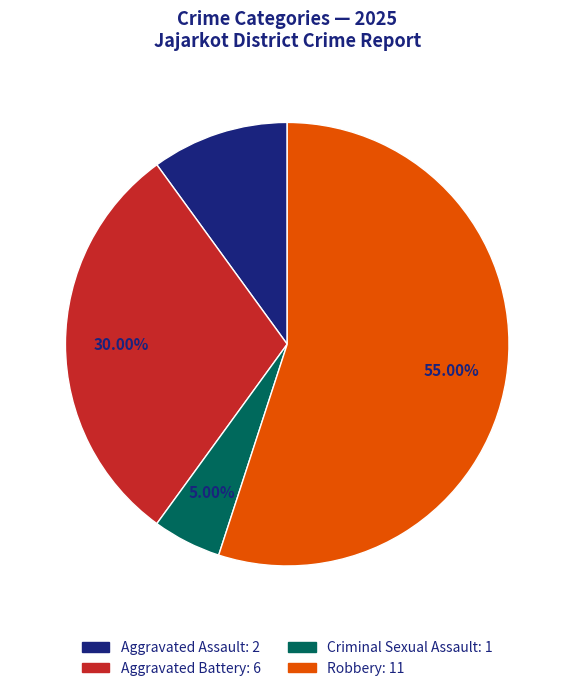

Which category has the smallest portion of the pie?

Criminal Sexual Assault